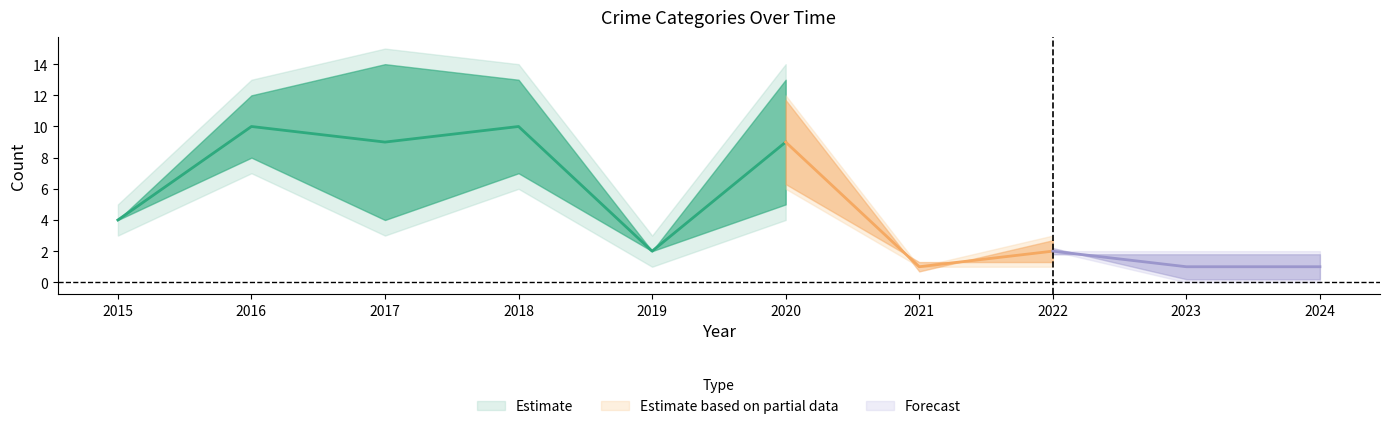

What is the difference between the Aggravated Battery values at 2016 and 2020?

1